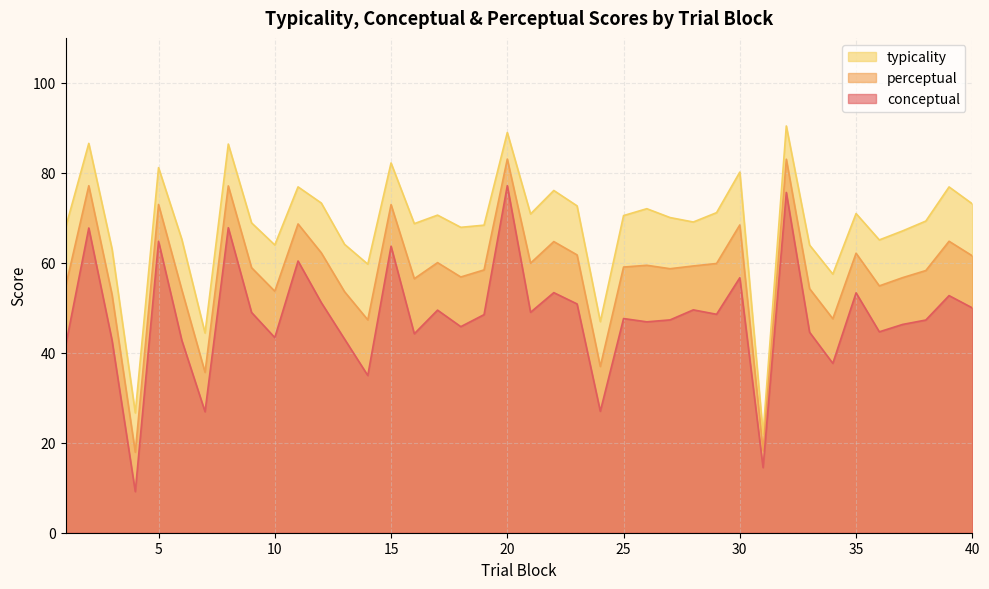

What is the maximum value shown in the chart?

90.4